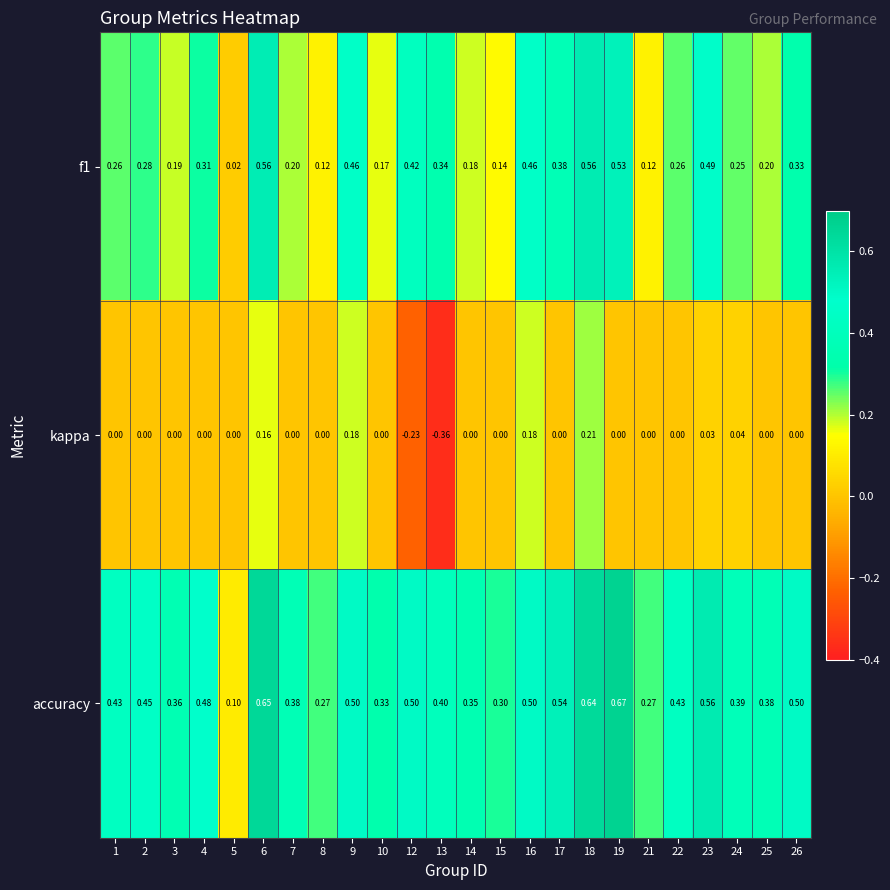

How many negative values does the kappa series have?

2